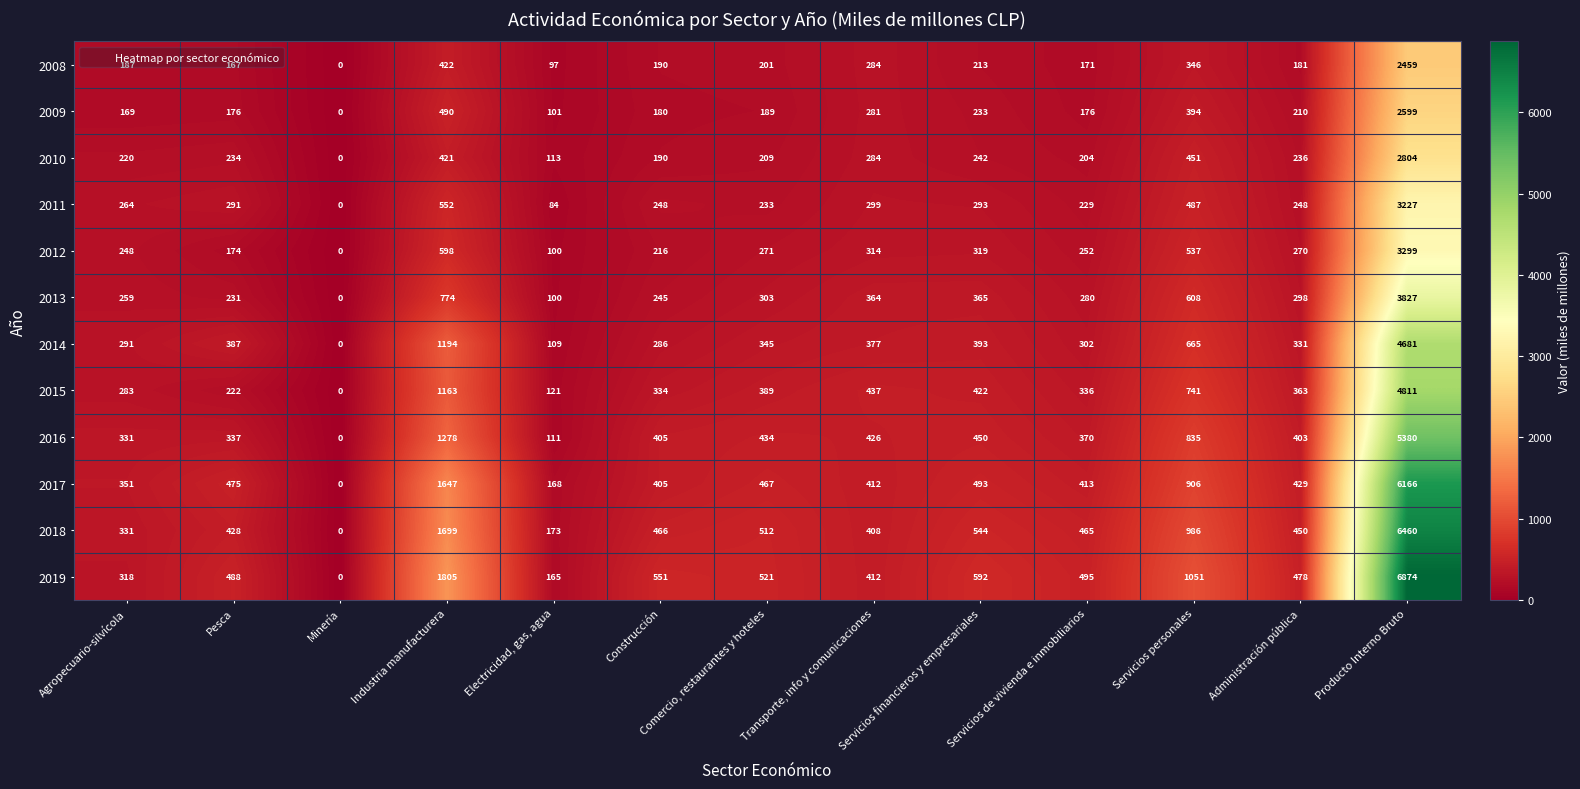

What is the total value across all series at Comercio, restaurantes y hoteles?

4074